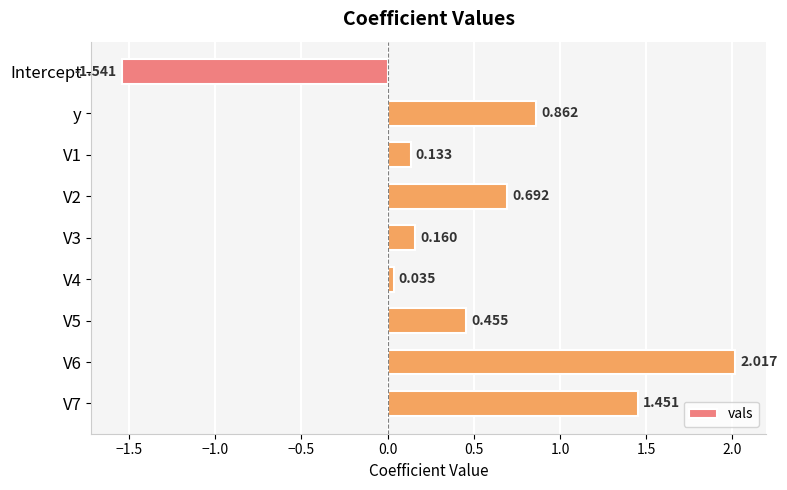

At which category does the chart reach its minimum across all series?

Intercept